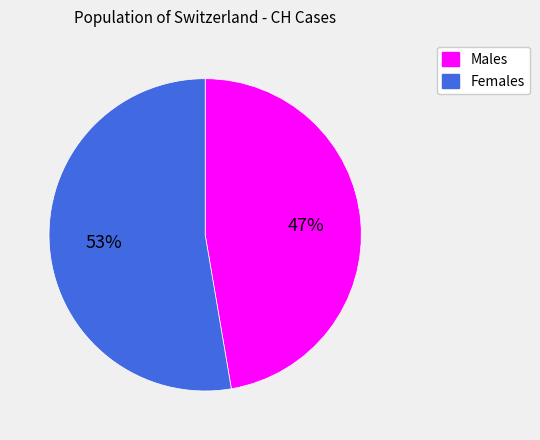

Is there any slice that represents more than half of the pie?

Yes